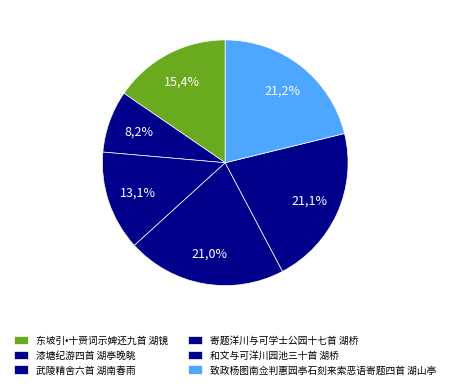

Rank the categories by value from lowest to highest.

漆塘纪游四首 湖亭晚眺, 武陵精舍六首 湖南春雨, 东坡引•十赍词示婢还九首 湖镜, 寄题洋川与可学士公园十七首 湖桥, 和文与可洋川园池三十首 湖桥, 致政杨图南佥判惠园亭石刻来索恶语寄题四首 湖山亭